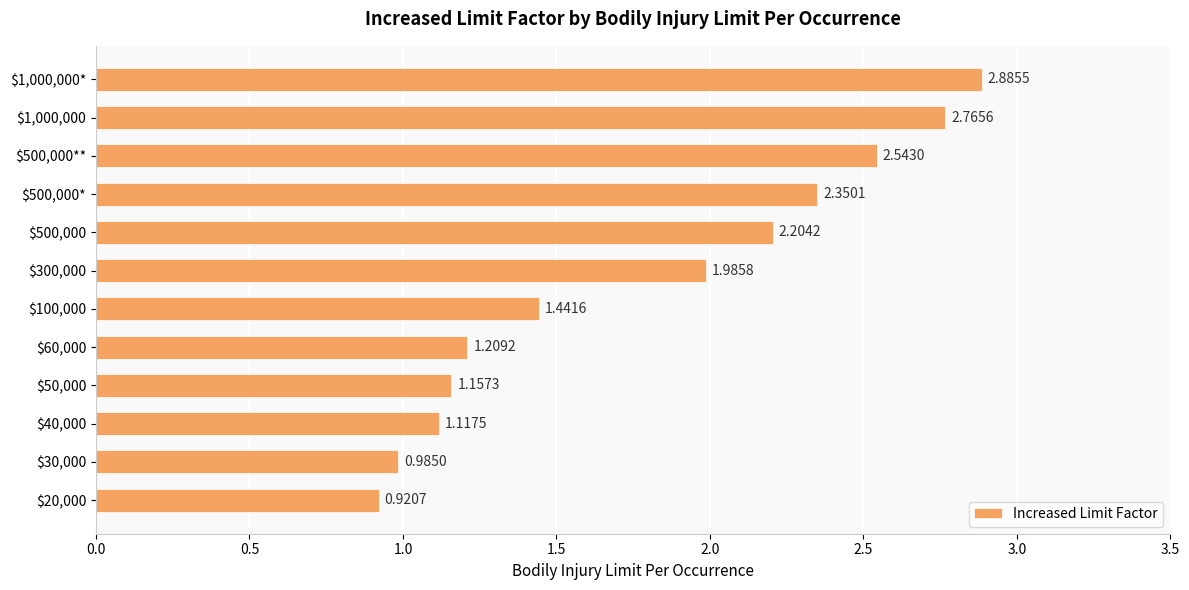

Rank the categories by value from lowest to highest.

$20,000, $30,000, $40,000, $50,000, $60,000, $100,000, $300,000, $500,000, $500,000*, $500,000**, $1,000,000, $1,000,000*